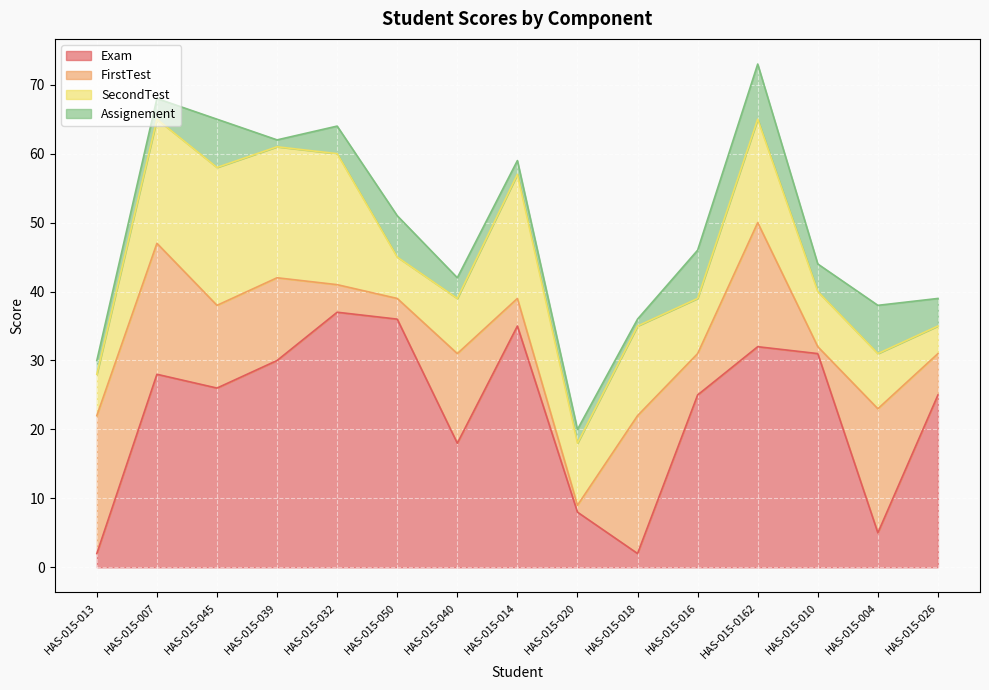

Which label corresponds to the smallest value in the chart?

HAS-015-020